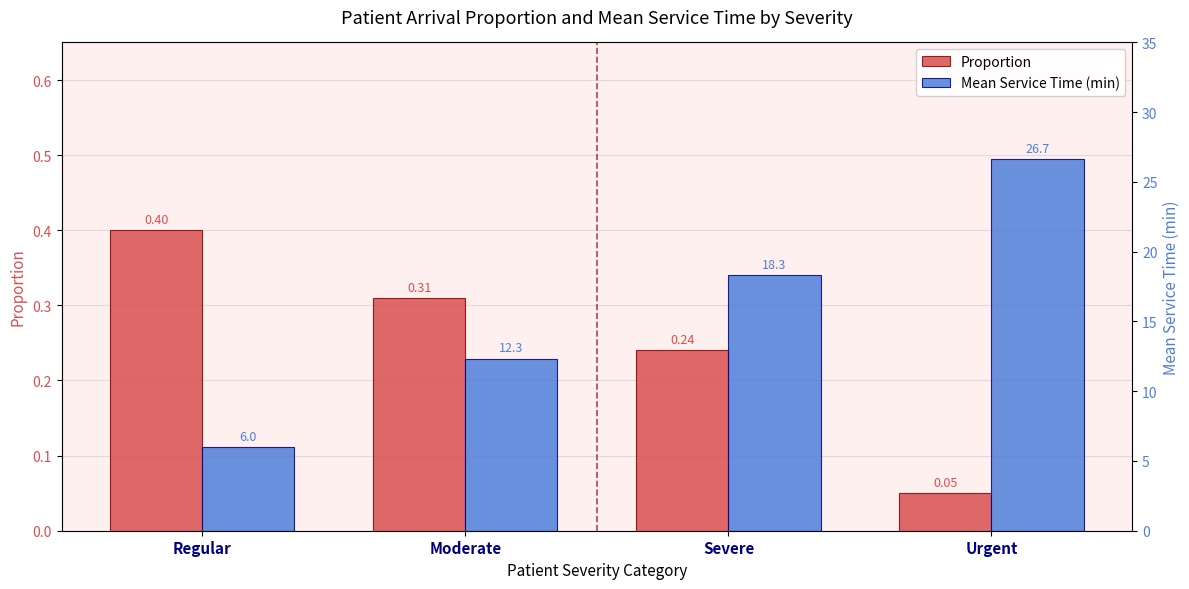

Reading left to right, what are all the values shown in this chart?

Proportion: 0.4	0.3	0.2	0.1
Mean Service Time (min): 6.0	12.3	18.3	26.7